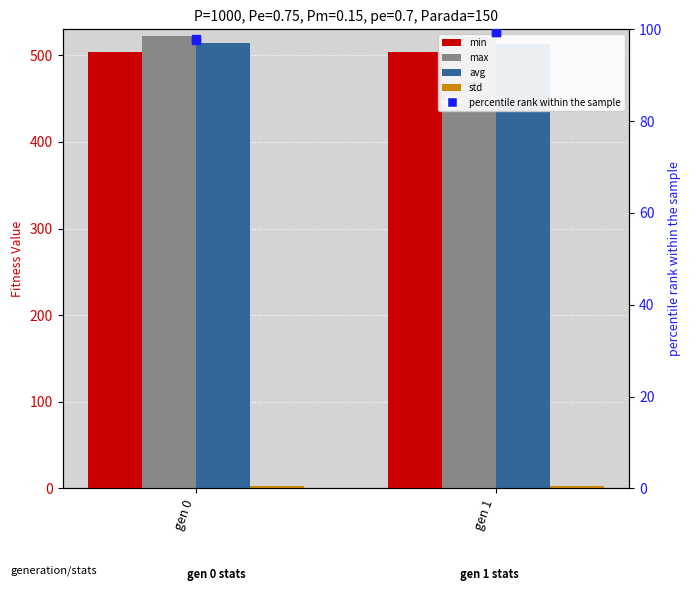

Which series contains the lowest Y value?

std